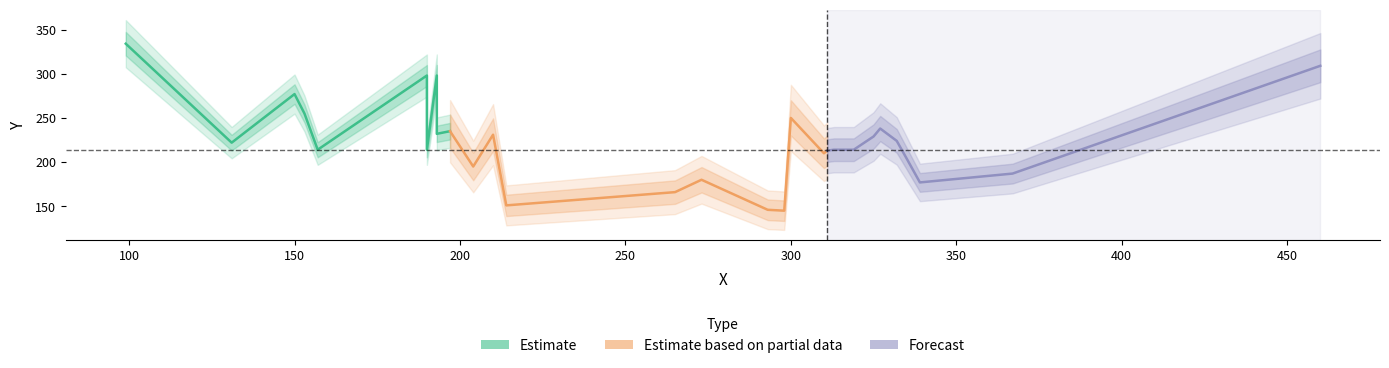

What is the sum of the y values at 11 and 4?

391